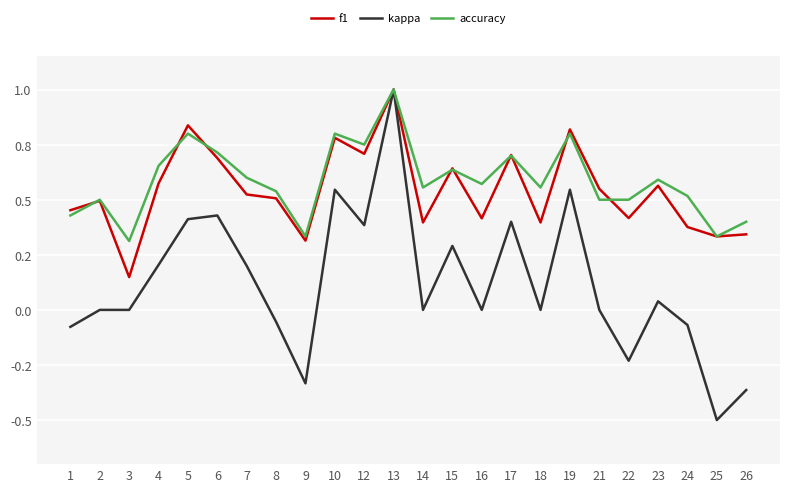

True or false: kappa and accuracy cross at least once.

False